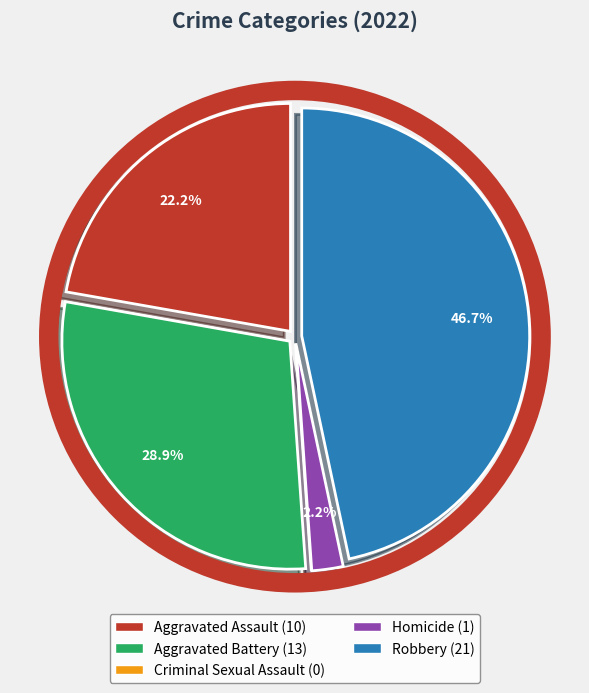

Do Aggravated Battery and Homicide together represent more than half of the pie?

No